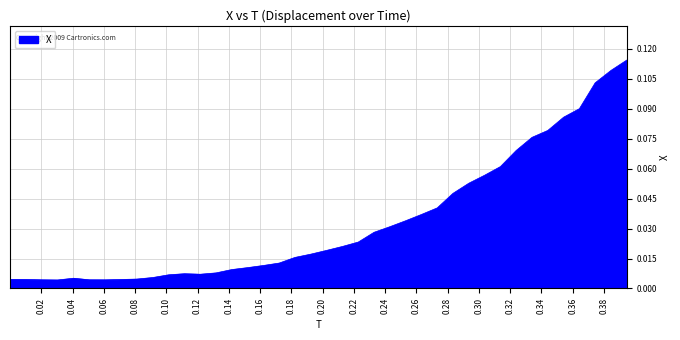

Is this an area chart (filled region under the line)?

Yes